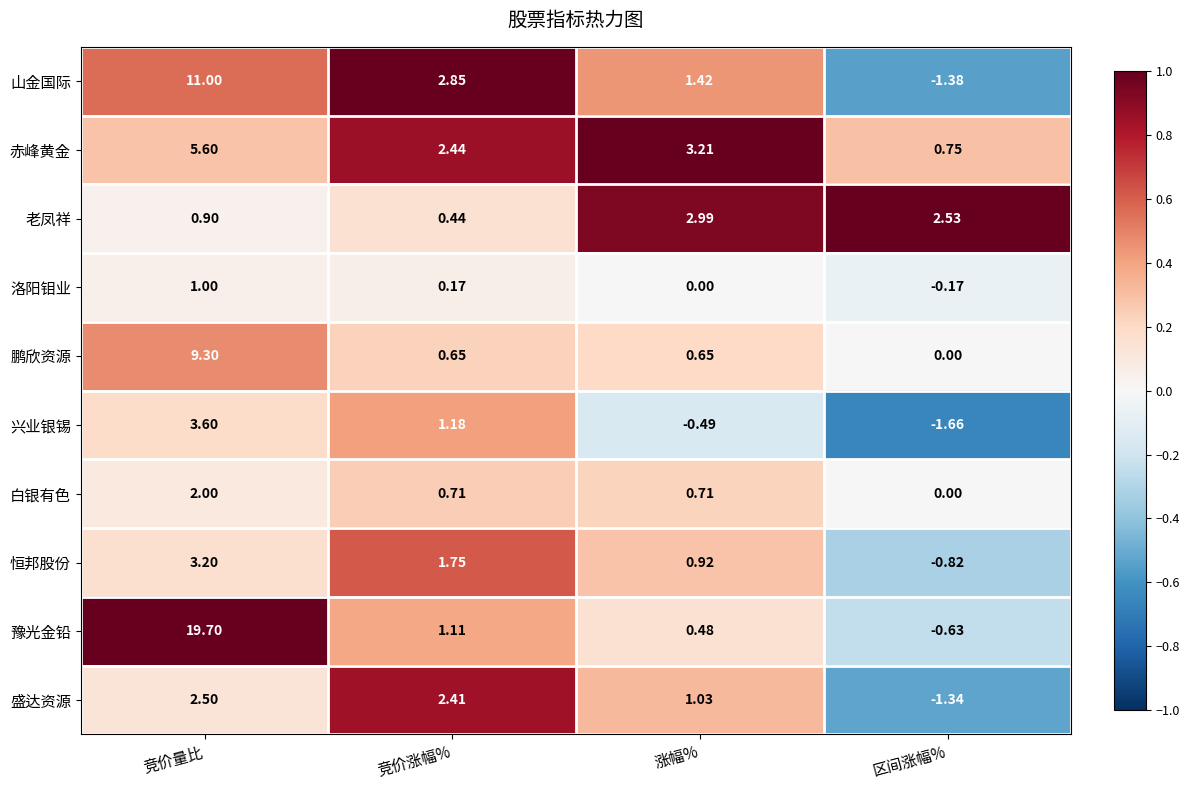

Rank the series by their maximum value, from lowest to highest.

洛阳钼业, 白银有色, 盛达资源, 老凤祥, 恒邦股份, 兴业银锡, 赤峰黄金, 鹏欣资源, 山金国际, 豫光金铅